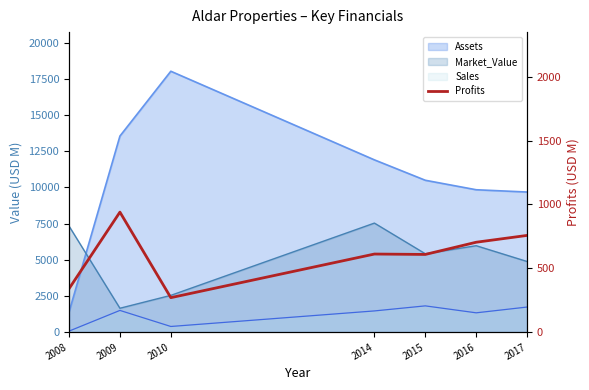

Reading left to right, what are all the values shown in this chart?

2008=340.0	2009=940.0	2010=270.0	2014=611.6	2015=608.5	2016=704.1	2017=757.5